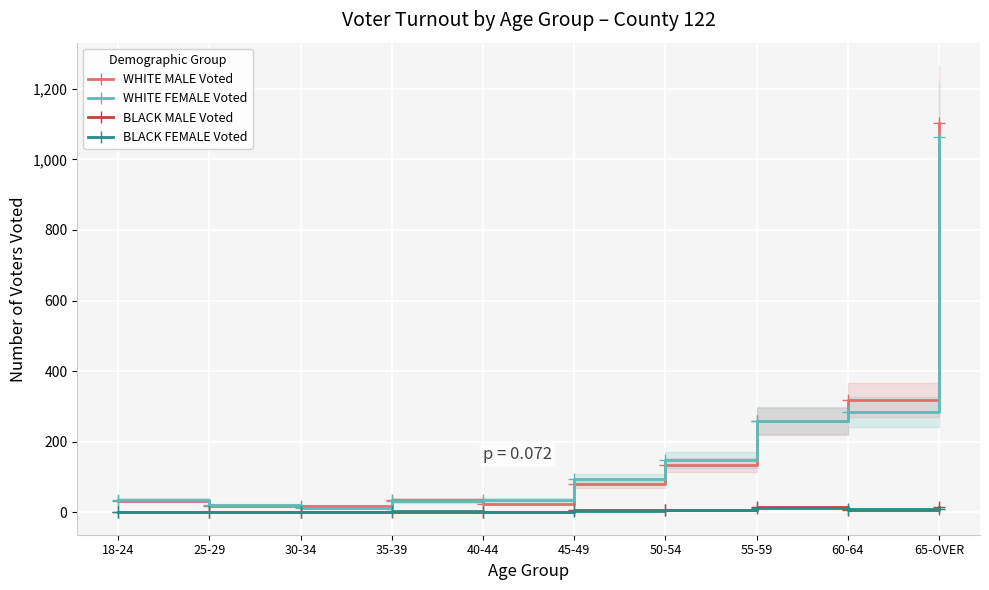

What is the difference between the maximum and second lowest values in the BLACK MALE Voted series?

14